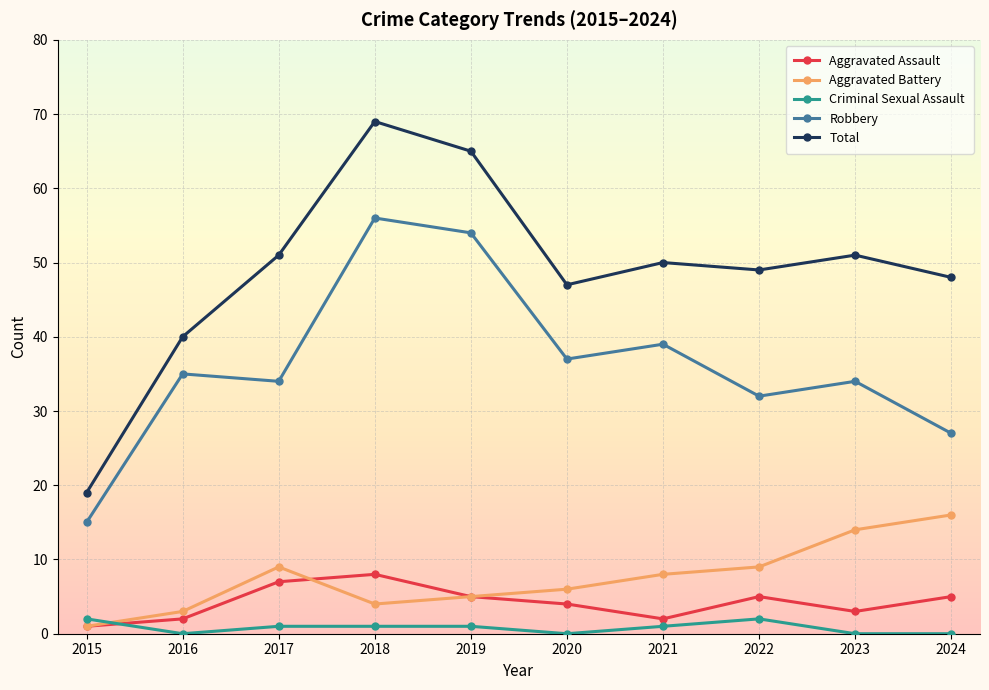

Does the chart display data point markers on the line(s)?

Yes